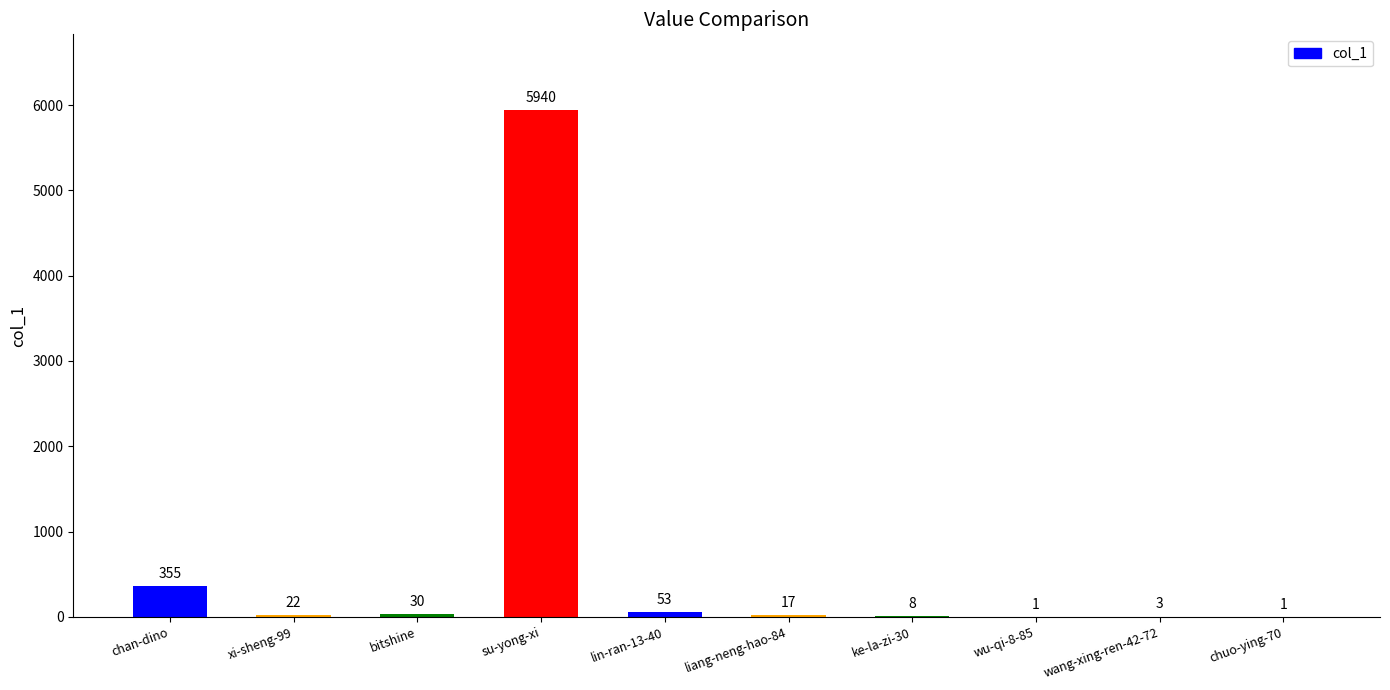

How many series are shown in this chart?

1